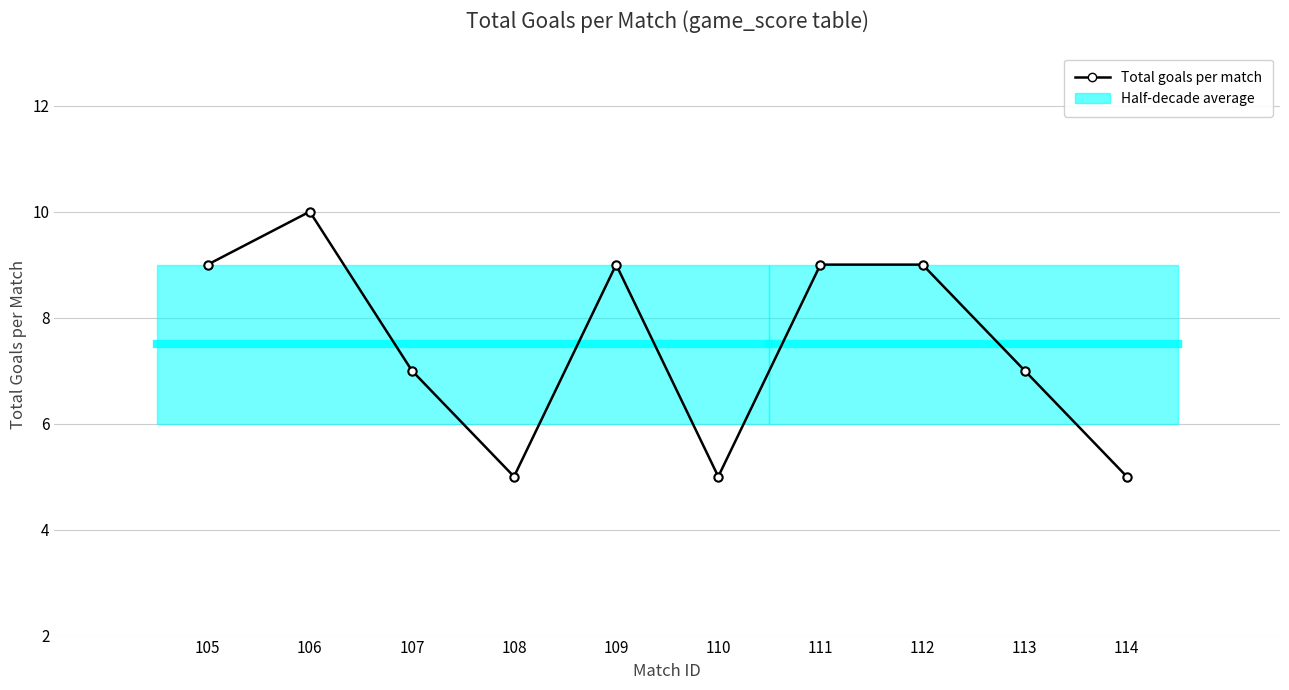

Rank the categories by value from highest to lowest.

106, 105, 109, 111, 112, 107, 113, 108, 110, 114